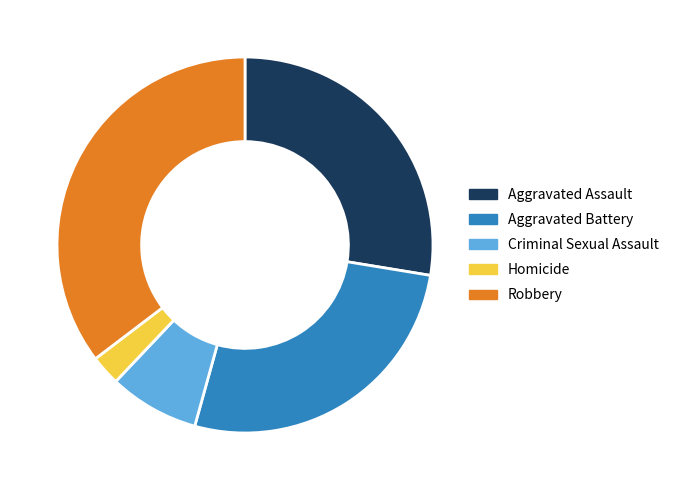

Combined, do Aggravated Assault and Robbery account for over 50%?

Yes